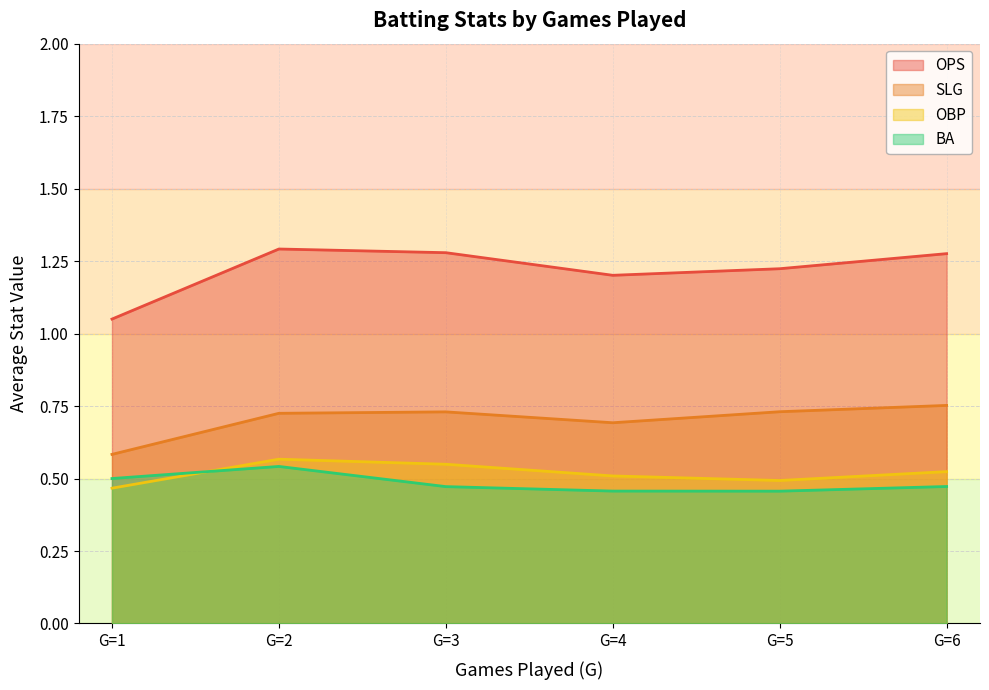

True or false: SLG and OPS intersect in this chart.

False